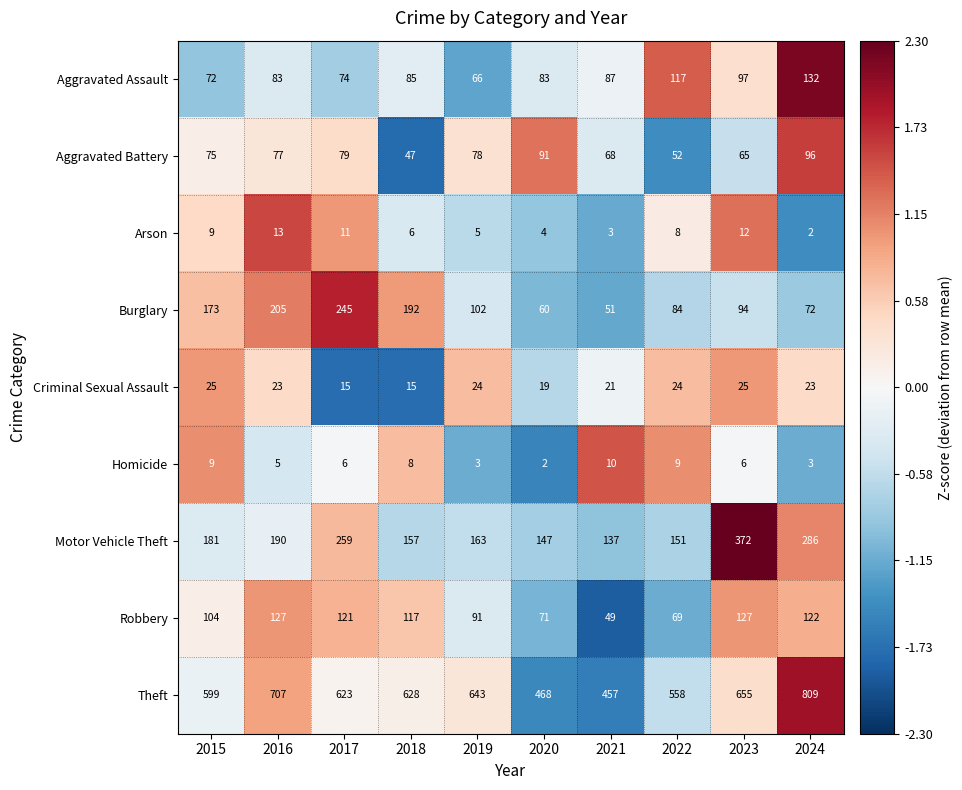

What is the smallest value displayed?

2